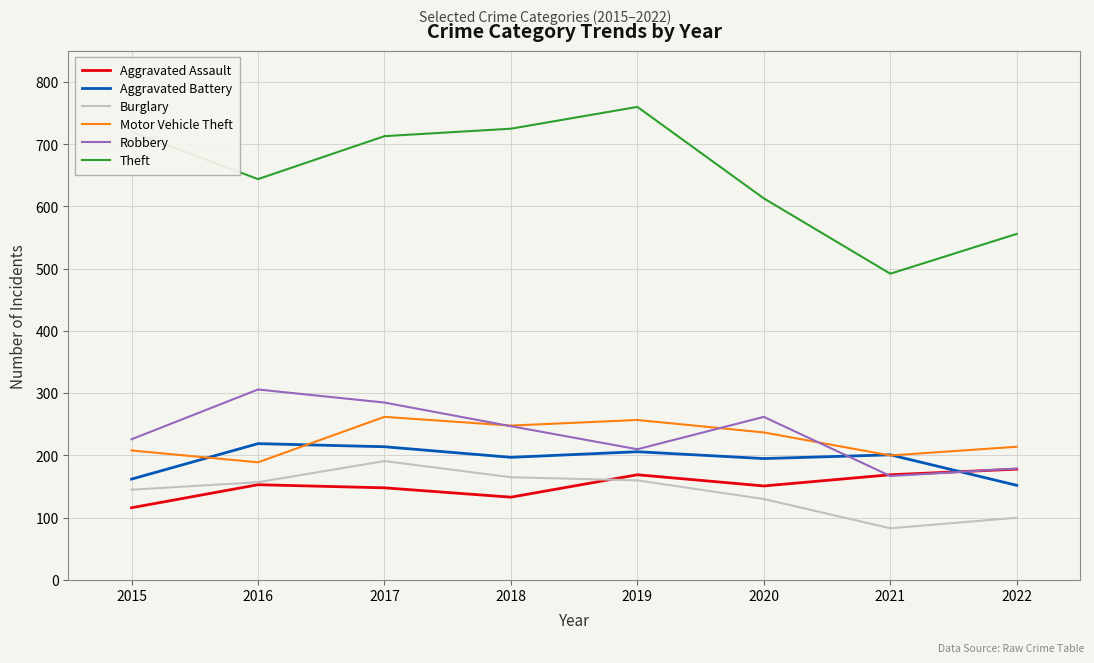

True or false: Aggravated Battery and Burglary intersect in this chart.

False